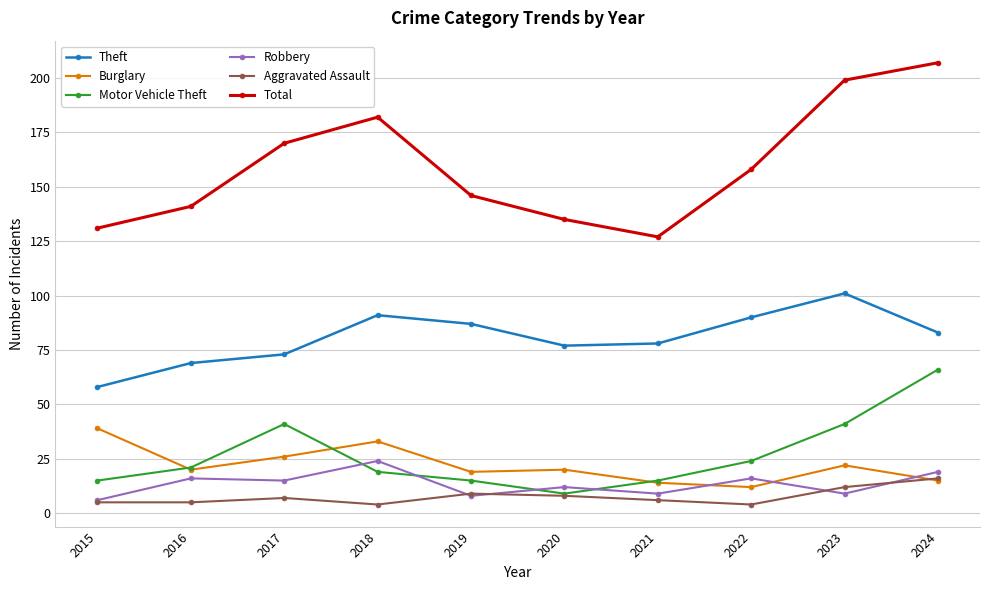

At how many categories does at least one series exceed 58?

10